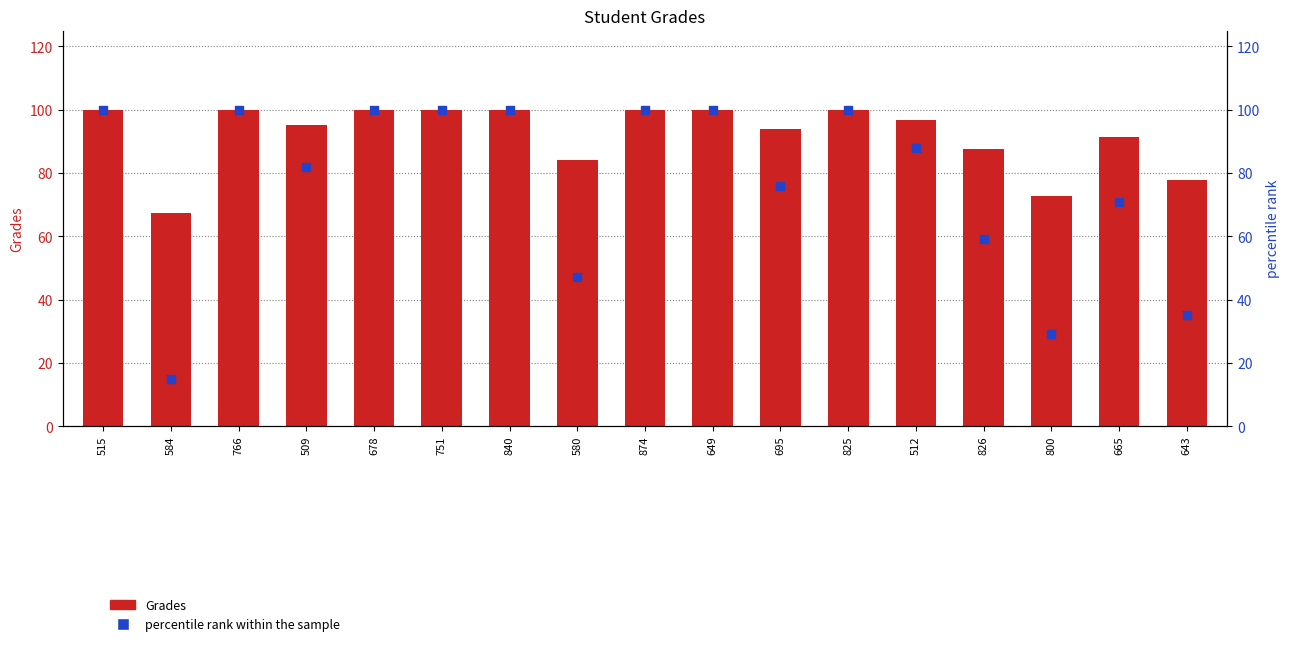

Which series contains the lowest Y value?

percentile rank within the sample